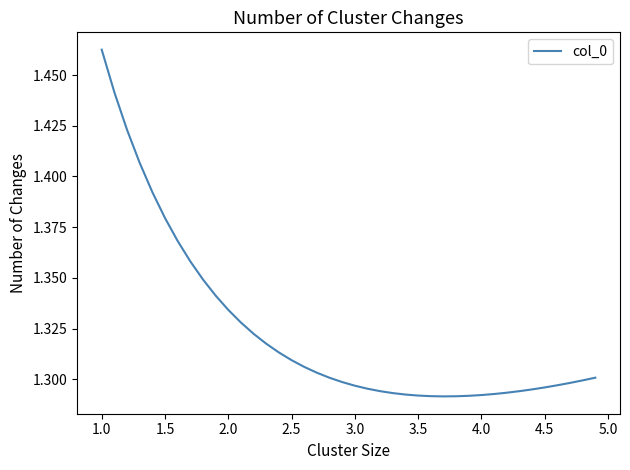

What is the value of the 10th point from the left?

1.3